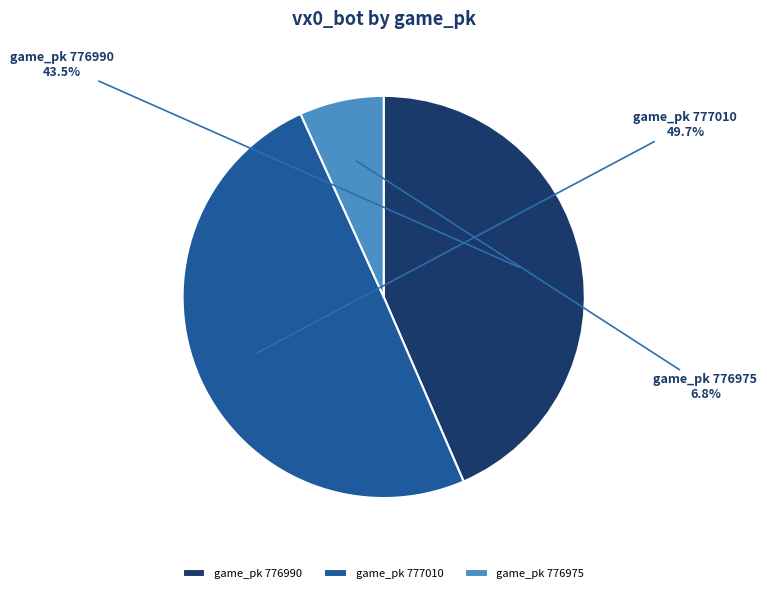

To the nearest percent, what is the average slice percentage?

33%